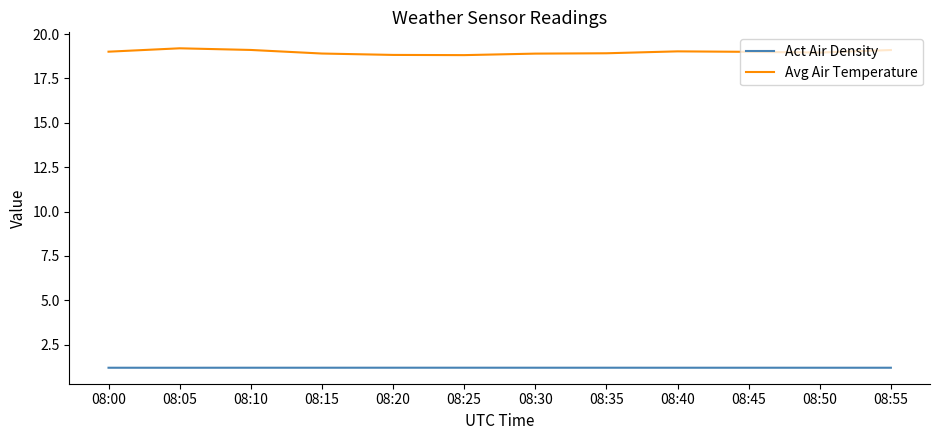

What is the total value across all series at 08:45?

20.2